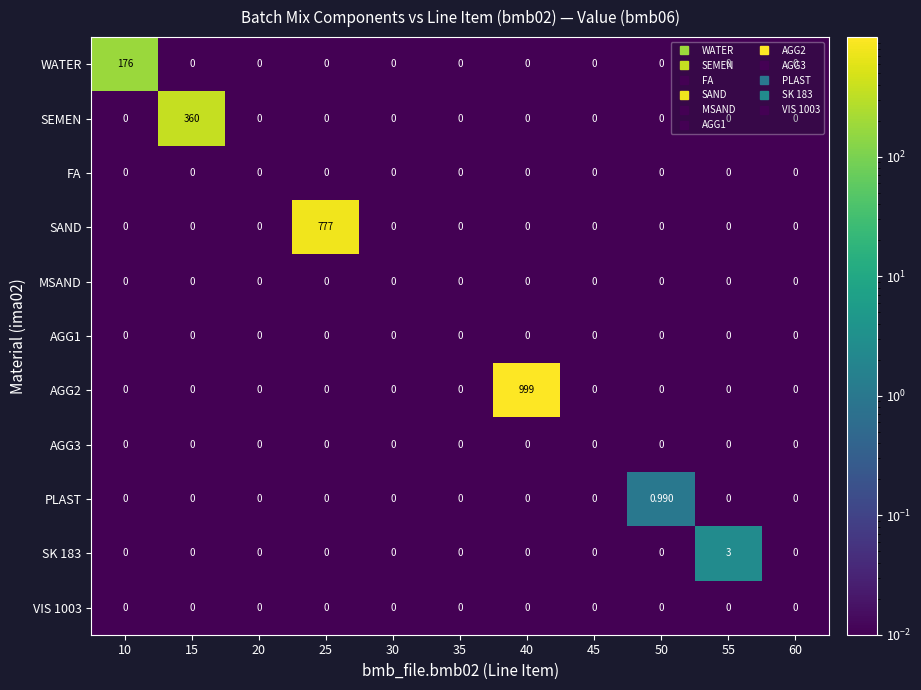

Which series changed the most between 15 and 30?

SEMEN